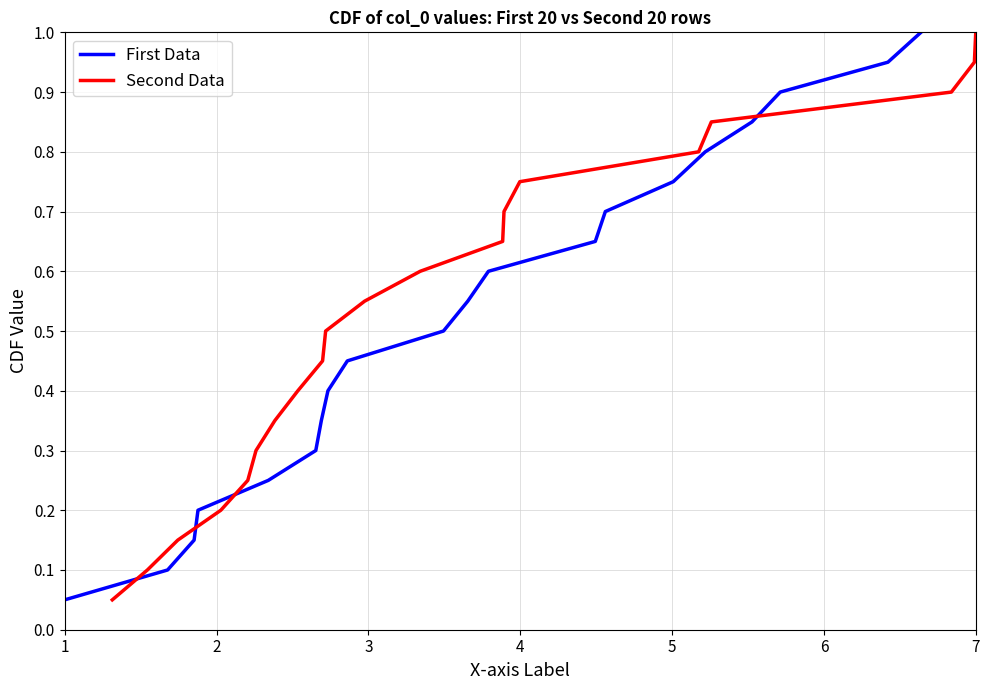

How many data points does each series have?

20